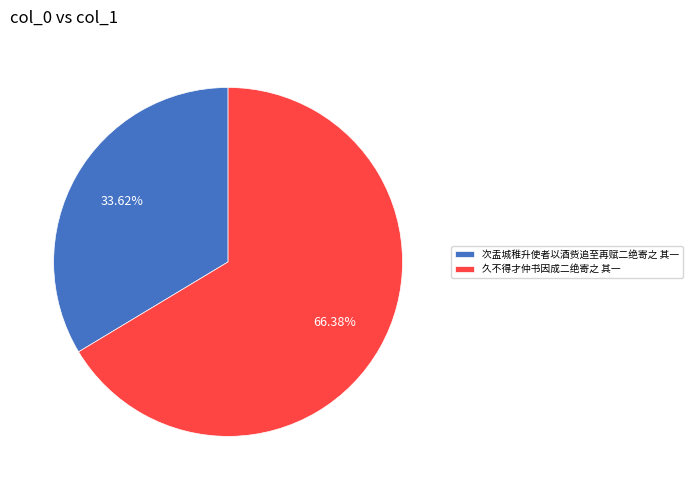

Combined, do 久不得才仲书因成二绝寄之 其一 and 次盂城稚升使者以酒赀追至再赋二绝寄之 其一 account for over 50%?

Yes